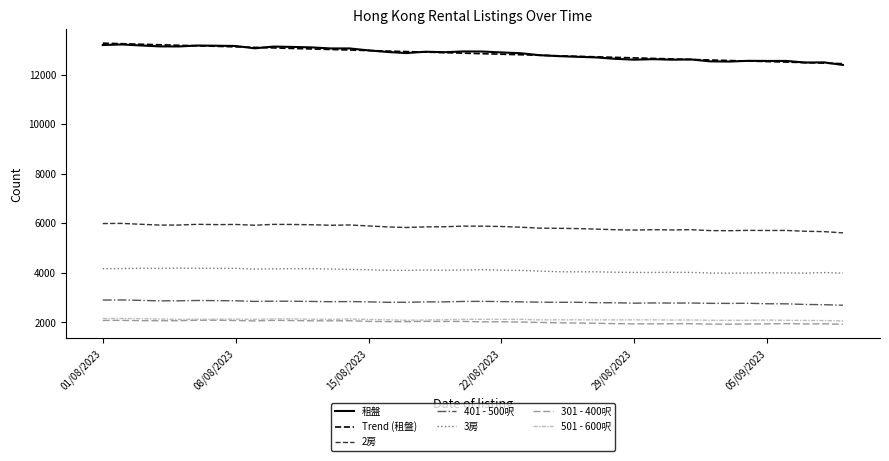

True or false: 2房 and 401 - 500呎 cross at least once.

False